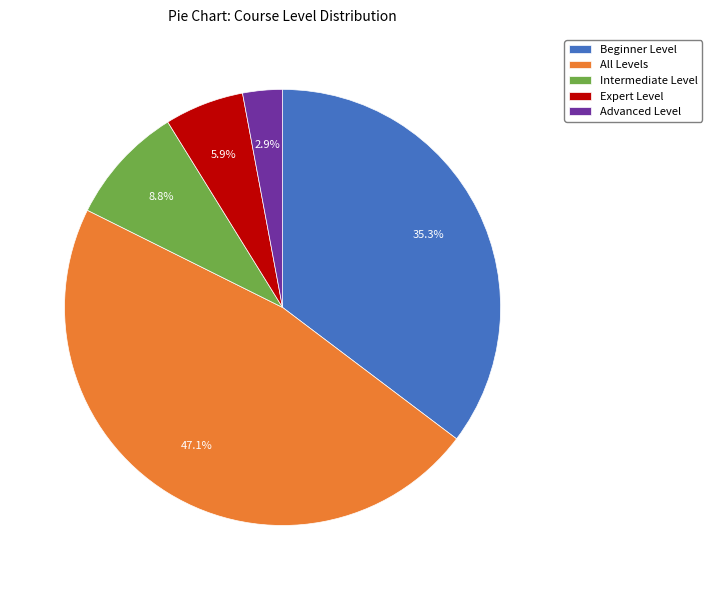

The Advanced Level slice represents 3% of the pie. True or false?

True